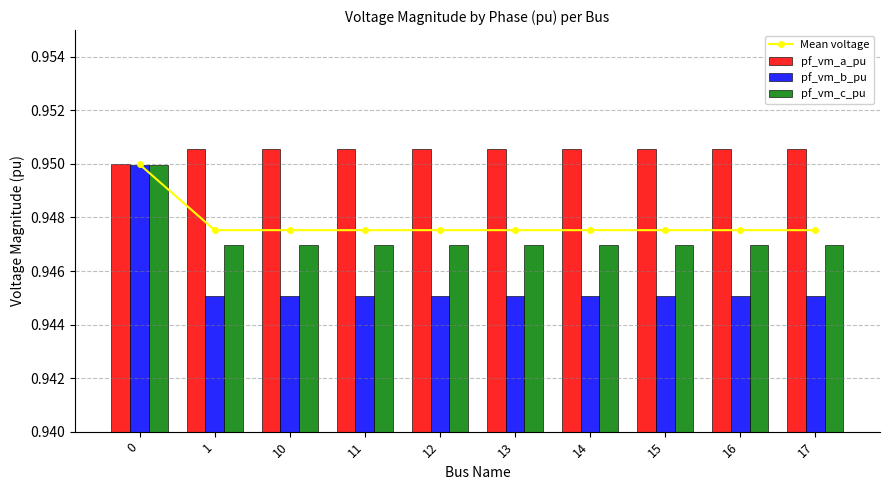

At 12, list the series in order from largest to smallest.

pf_vm_a_pu, Mean voltage, pf_vm_c_pu, pf_vm_b_pu